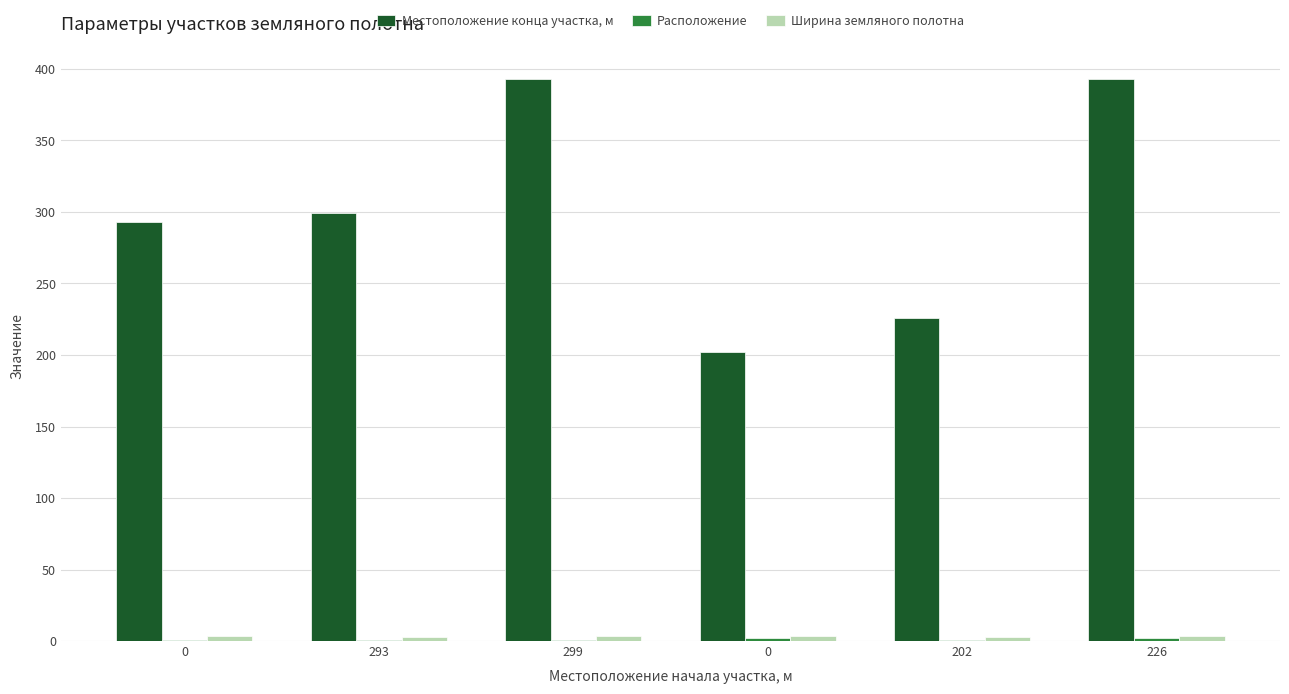

Which series has the largest total across all categories?

Местоположение конца участка, м